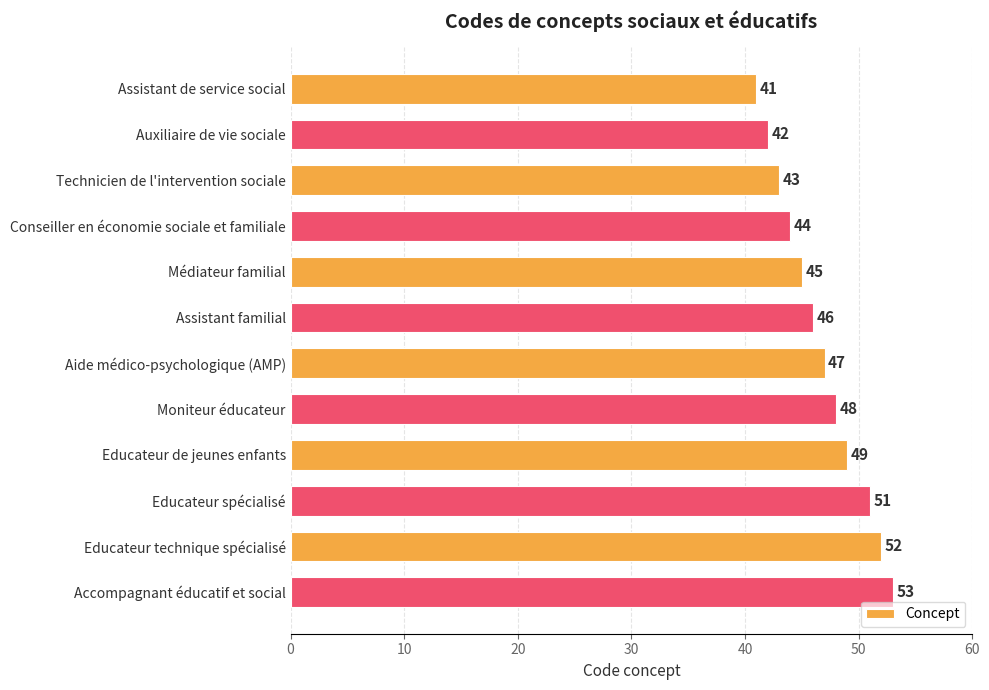

What position from the top is Moniteur éducateur?

8